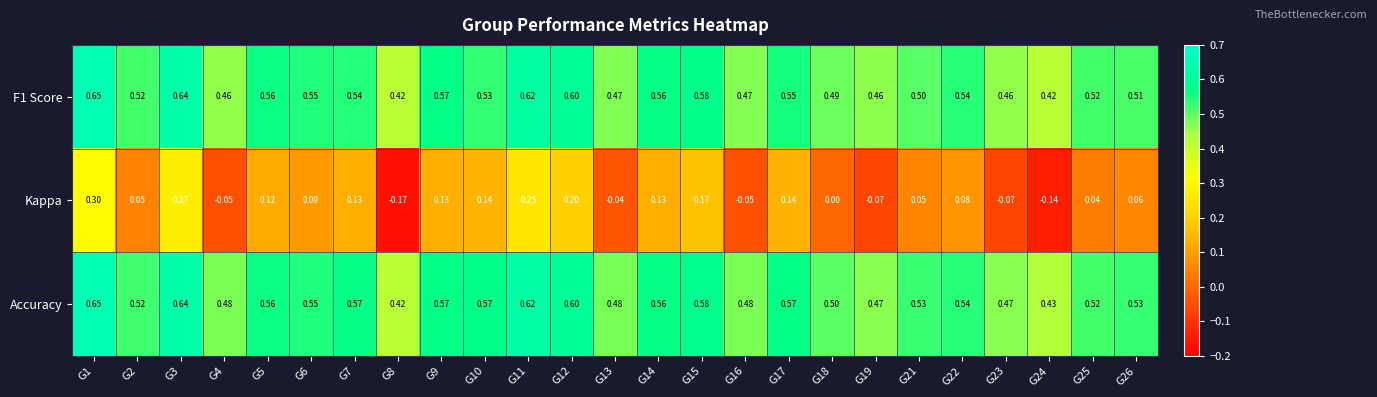

Which series has the largest range (max minus min)?

Kappa